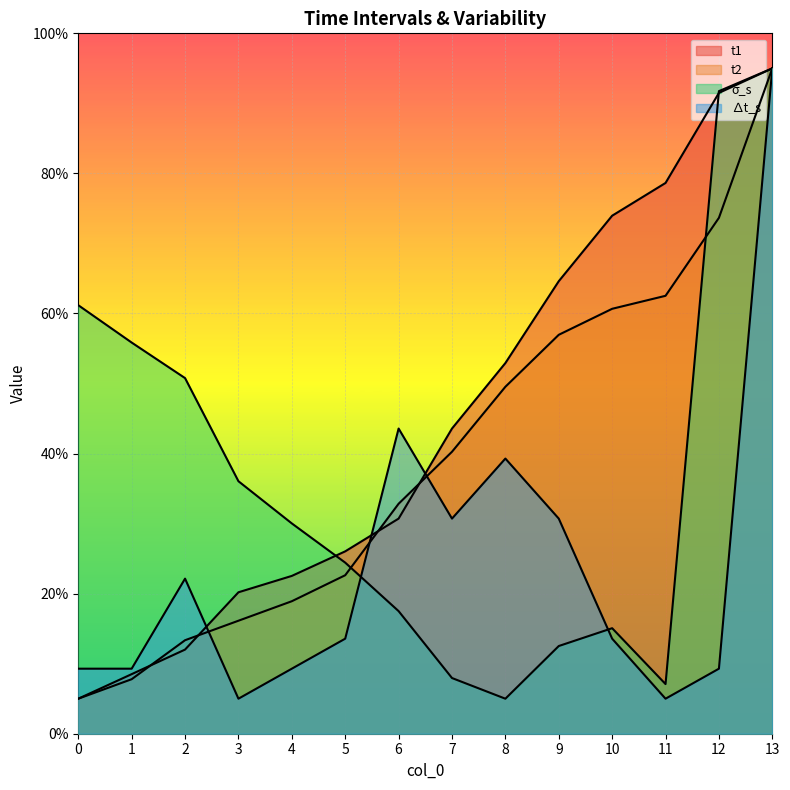

Reading left to right, list all the values displayed in this chart.

t1: 0=5.0	1=8.5	2=12.0	3=20.2	4=22.5	5=26.0	6=30.7	7=43.6	8=52.9	9=64.6	10=74.0	11=78.6	12=91.5	13=95.0
t2: 0=5.0	1=7.8	2=13.4	3=16.1	4=18.9	5=22.6	6=32.8	7=40.3	8=49.5	9=57.0	10=60.7	11=62.5	12=73.7	13=95.0
σ_s: 0=61.2	1=55.9	2=50.8	3=36.1	4=30.0	5=24.4	6=17.5	7=8.0	8=5.0	9=12.5	10=15.1	11=7.1	12=91.7	13=95.0
∆t_s: 0=9.3	1=9.3	2=22.1	3=5.0	4=9.3	5=13.6	6=43.6	7=30.7	8=39.3	9=30.7	10=13.6	11=5.0	12=9.3	13=95.0